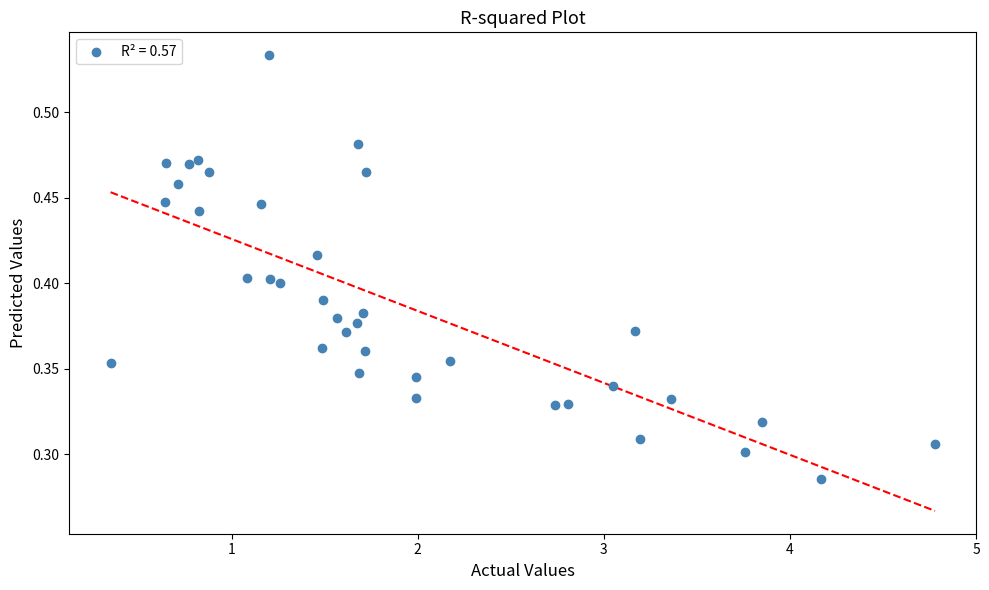

What is the range of X values (max minus min)?

4.4